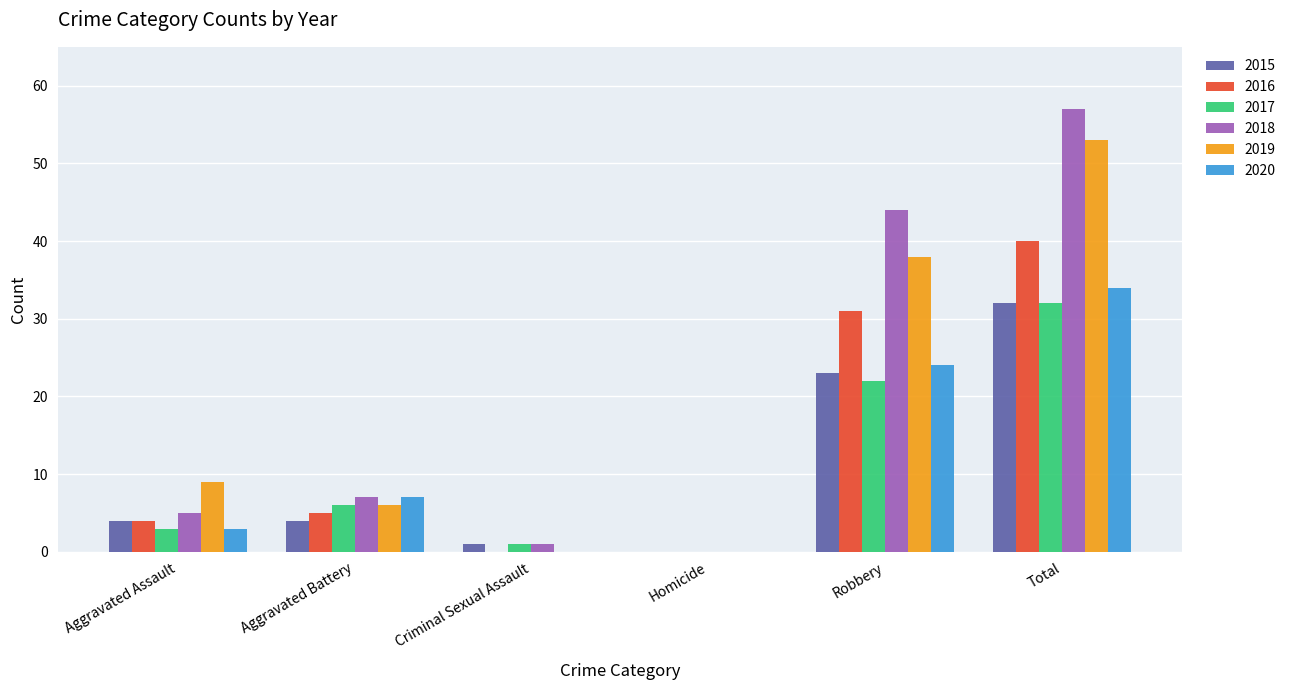

What is the sum of the 2016 values at Criminal Sexual Assault and Robbery?

31